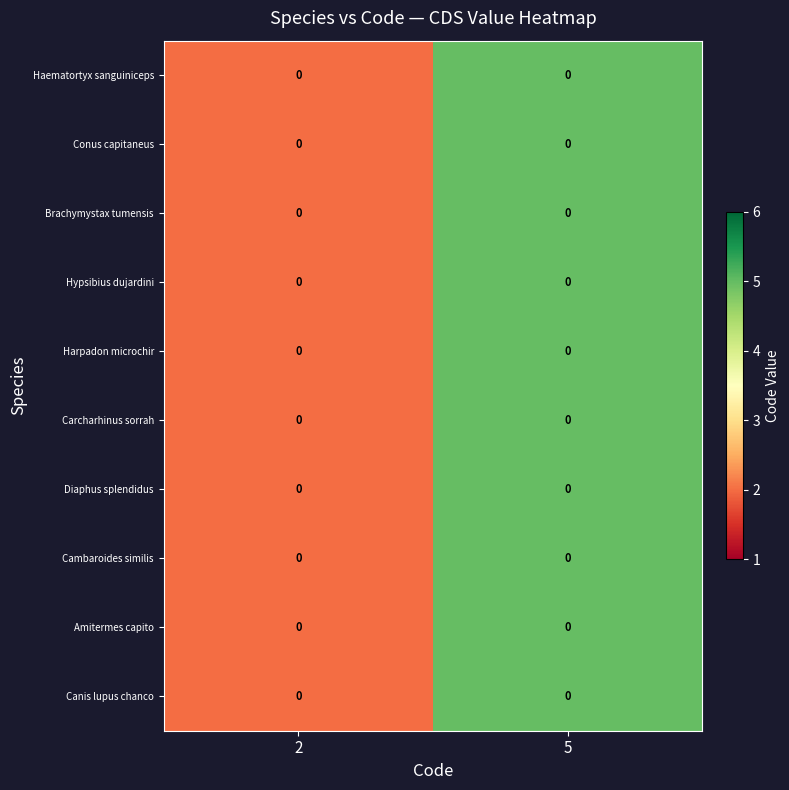

Count the number of data series in this chart.

10